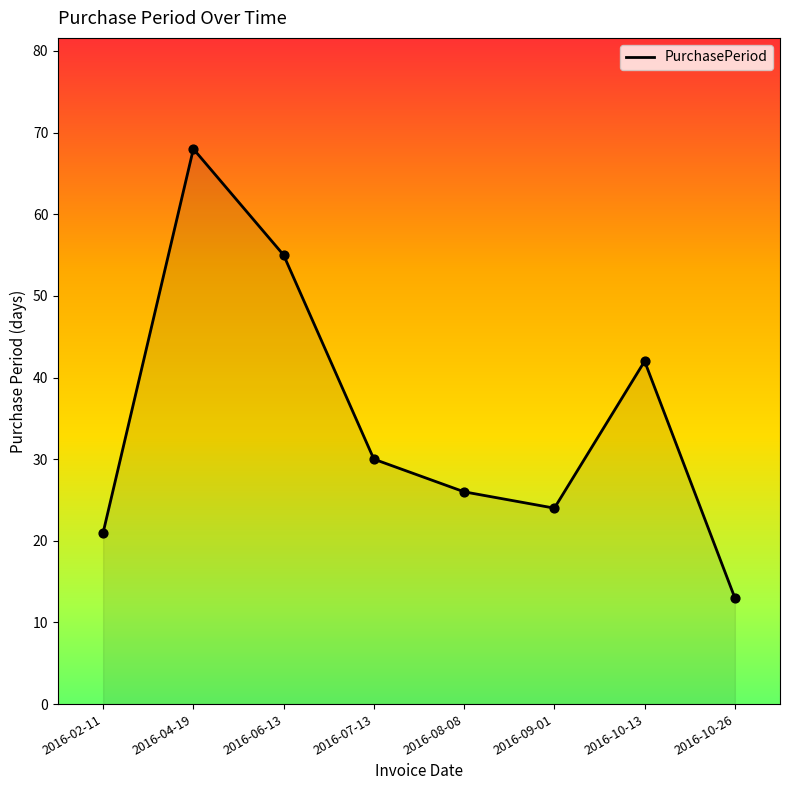

Between 2016-04-19 and 2016-02-11, which is larger?

2016-04-19